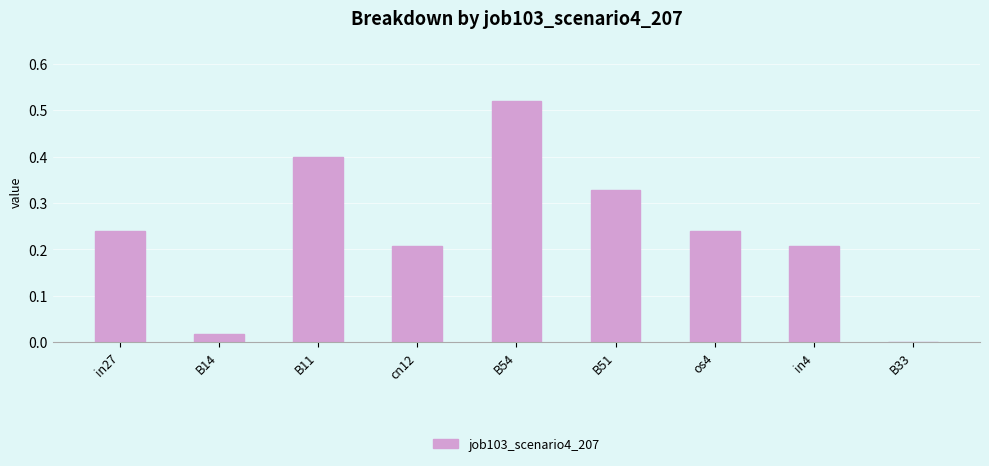

How many data points are above 0?

8